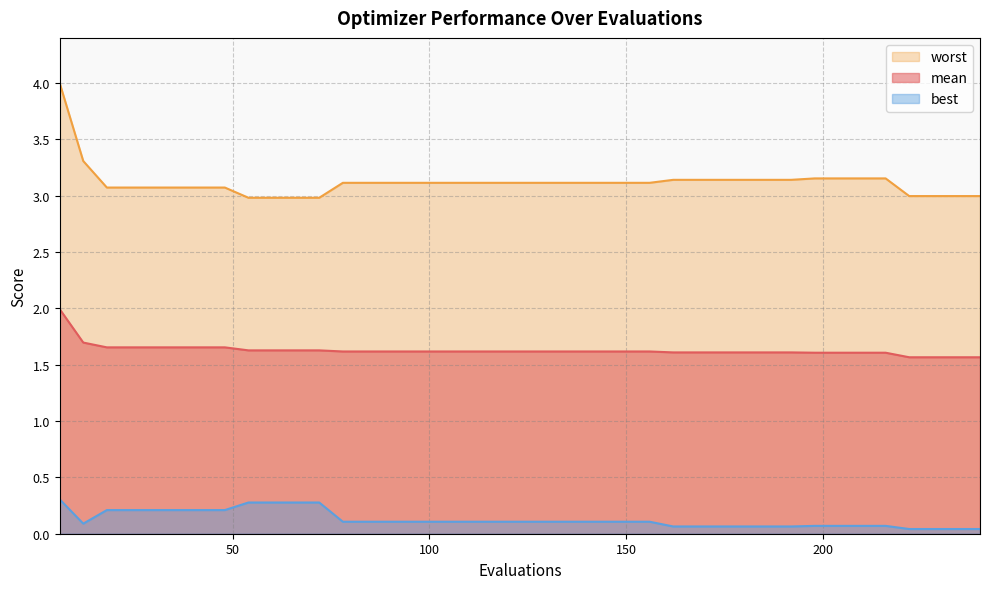

Reading left to right, extract all data points from this chart.

mean: 2.0	1.7	1.7	1.7	1.7	1.7	1.7	1.7	1.6	1.6	1.6	1.6	1.6	1.6	1.6	1.6	1.6	1.6	1.6	1.6	1.6	1.6	1.6	1.6	1.6	1.6	1.6	1.6	1.6	1.6	1.6	1.6	1.6	1.6	1.6	1.6	1.6	1.6	1.6	1.6
best: 0.3	0.1	0.2	0.2	0.2	0.2	0.2	0.2	0.3	0.3	0.3	0.3	0.1	0.1	0.1	0.1	0.1	0.1	0.1	0.1	0.1	0.1	0.1	0.1	0.1	0.1	0.1	0.1	0.1	0.1	0.1	0.1	0.1	0.1	0.1	0.1	0.0	0.0	0.0	0.0
worst: 4.0	3.3	3.1	3.1	3.1	3.1	3.1	3.1	3.0	3.0	3.0	3.0	3.1	3.1	3.1	3.1	3.1	3.1	3.1	3.1	3.1	3.1	3.1	3.1	3.1	3.1	3.1	3.1	3.1	3.1	3.1	3.1	3.2	3.2	3.2	3.2	3.0	3.0	3.0	3.0